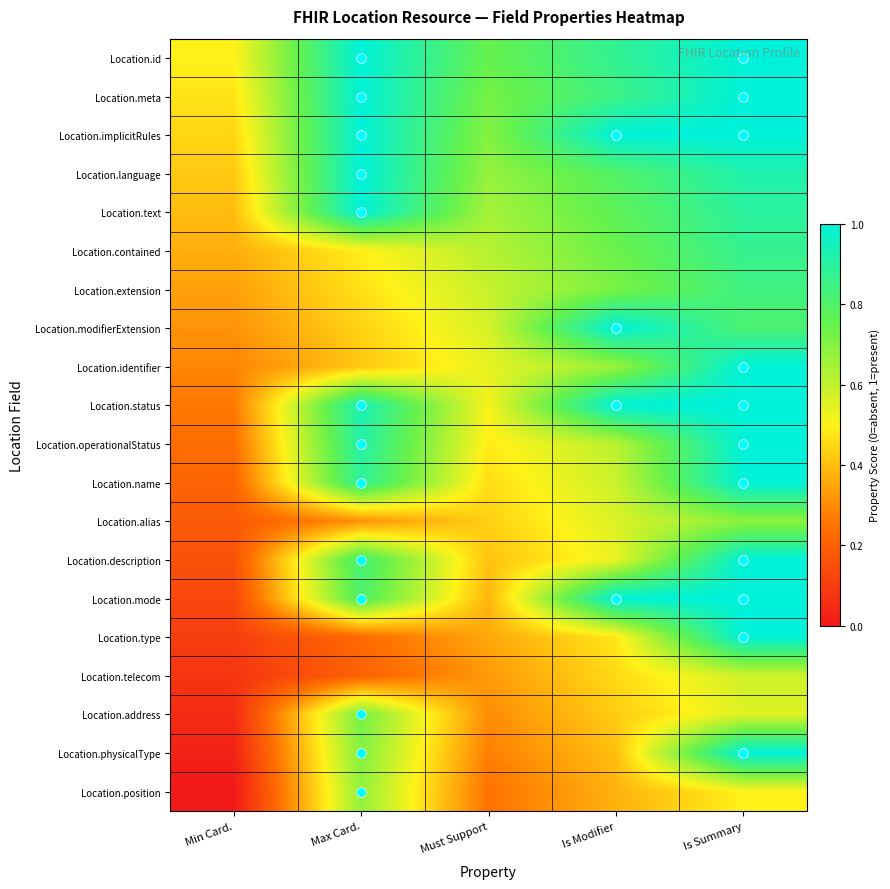

Which series has the largest range (max minus min)?

Location.physicalType